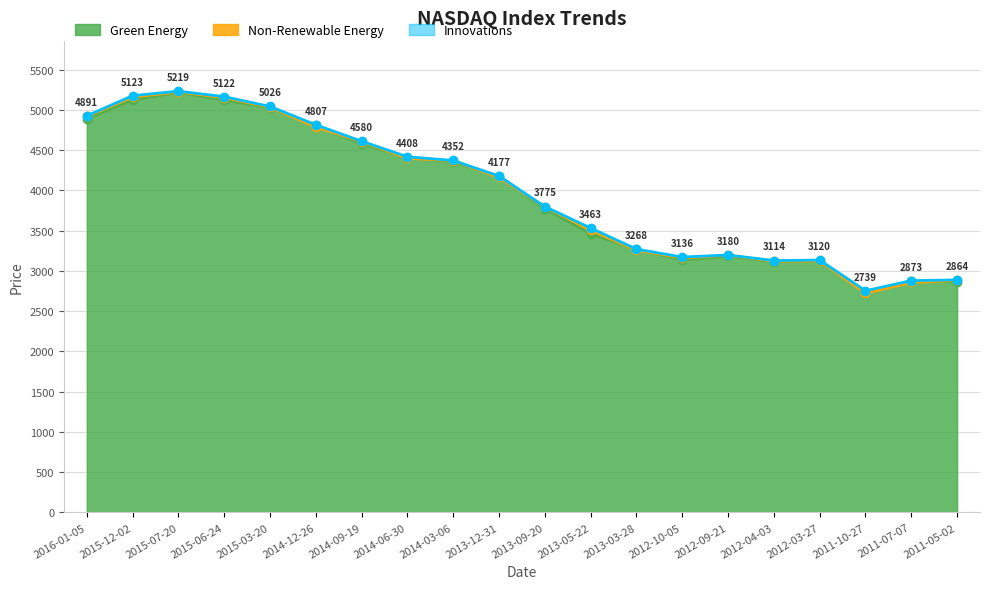

Between 2013-09-20 and 2013-05-22, which series saw the biggest shift?

Green Energy